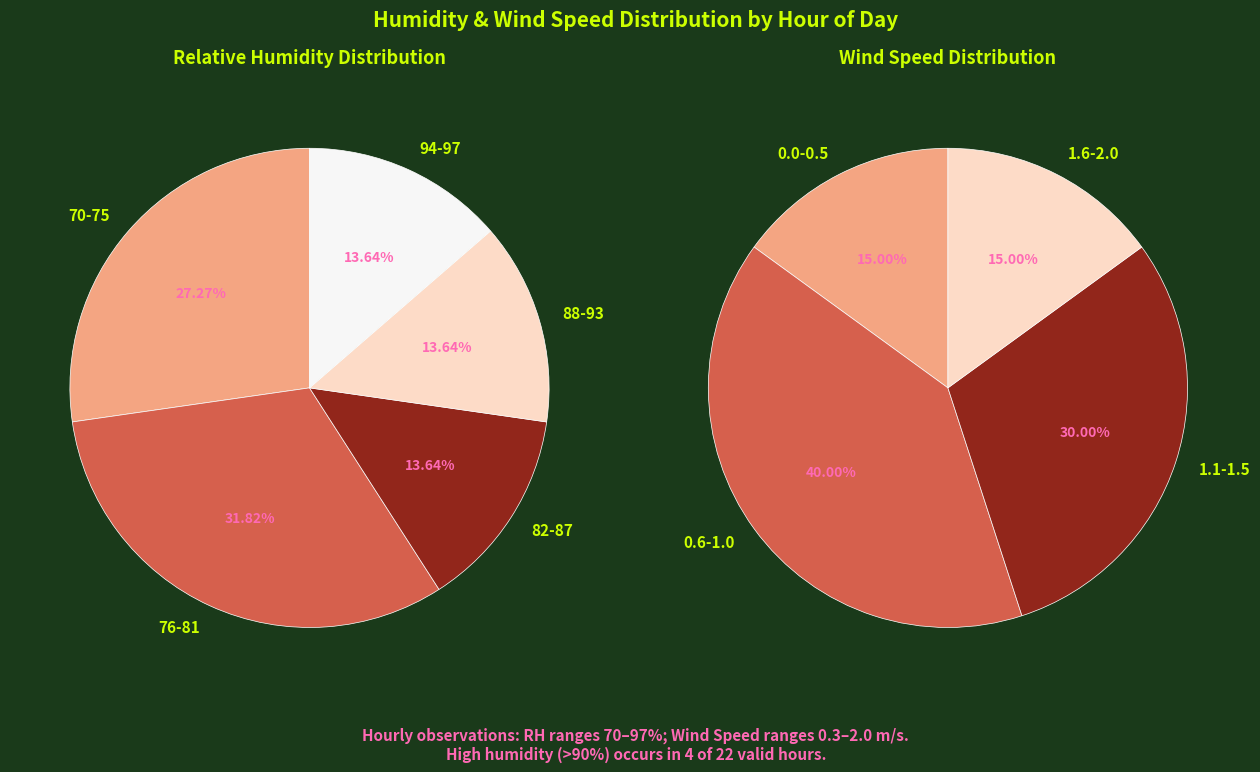

Is 14 the majority of the pie?

No